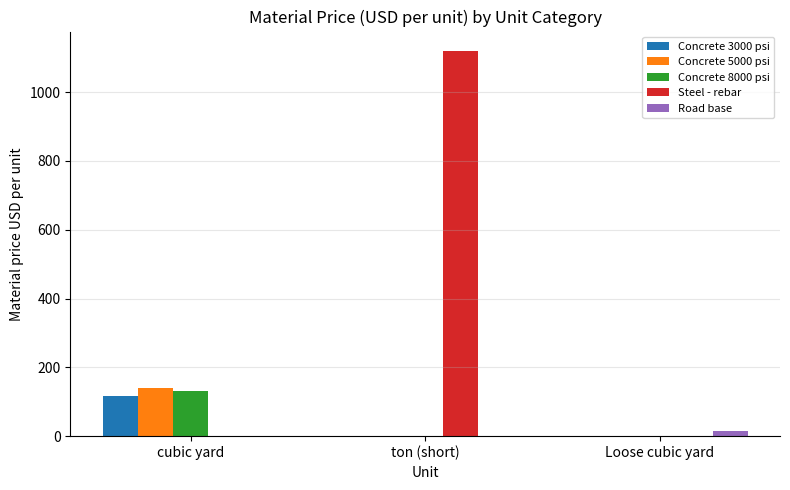

At which category is the sum across all series the highest?

ton (short)